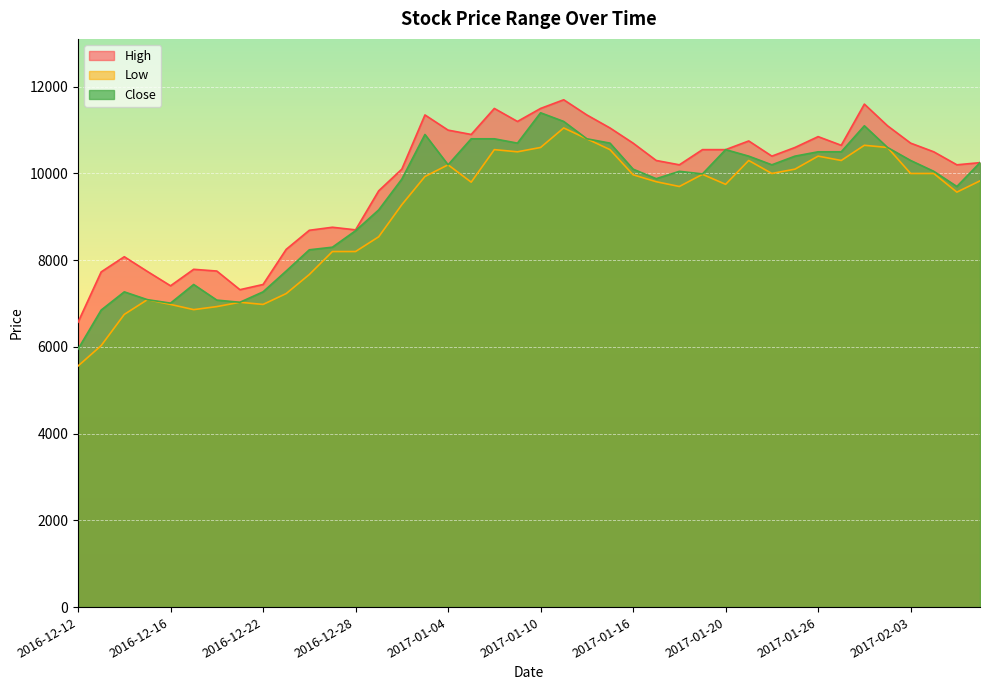

Which category has the highest value across all series?

2017-01-11